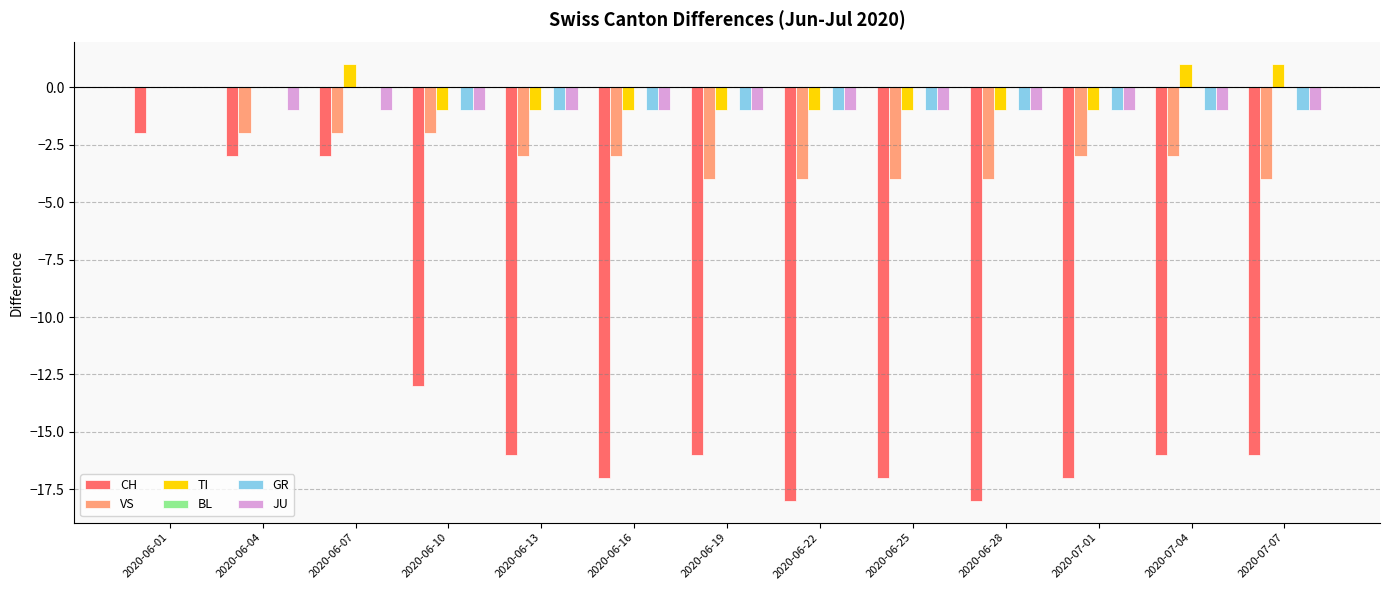

Where is CH nearest to the value -10?

2020-06-10